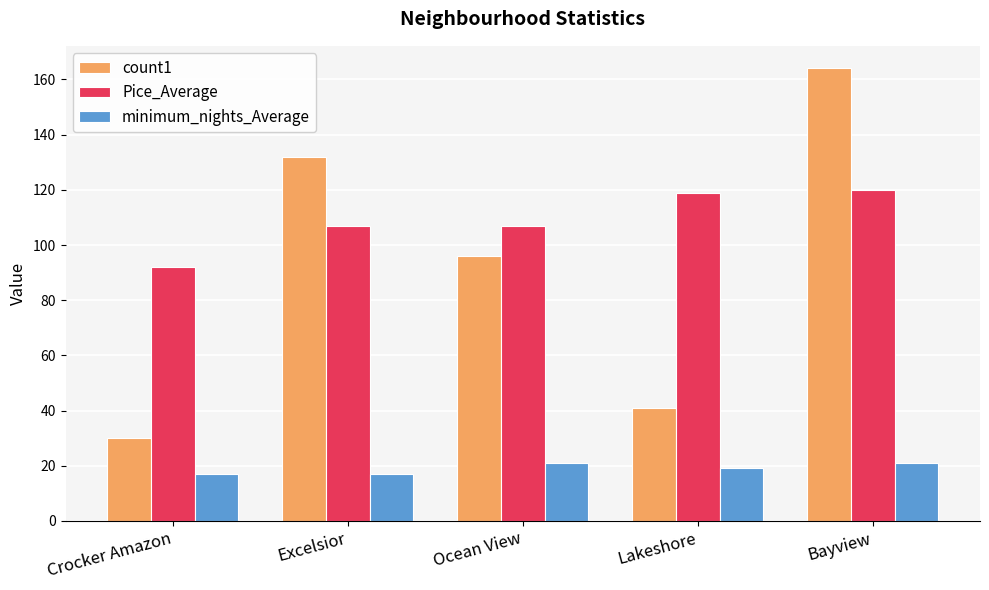

Reading left to right, extract all data points from this chart.

count1: 30	132	96	41	164
Pice_Average: 92	107	107	119	120
minimum_nights_Average: 17	17	21	19	21